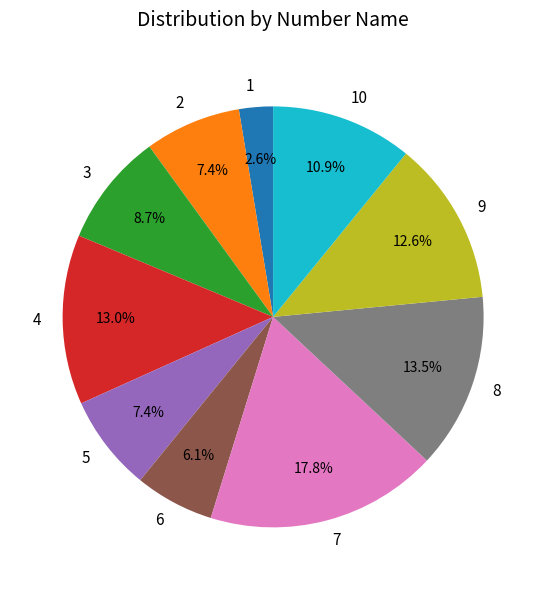

Count the number of slices in the pie.

10